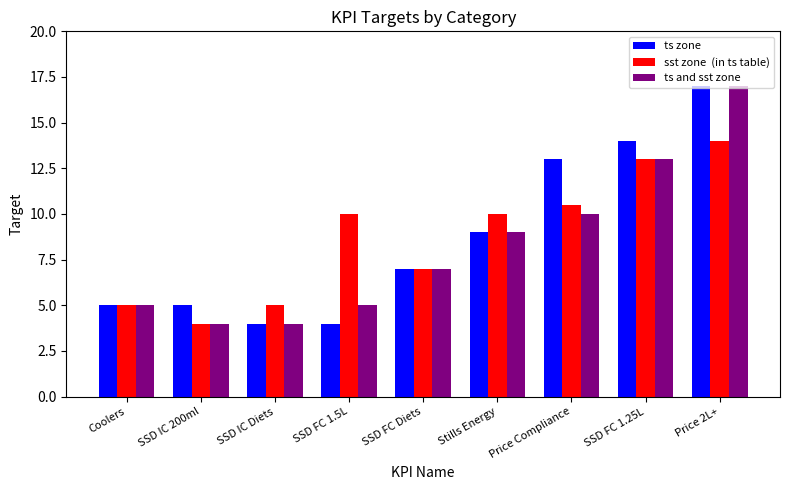

How many data points does each series have?

9